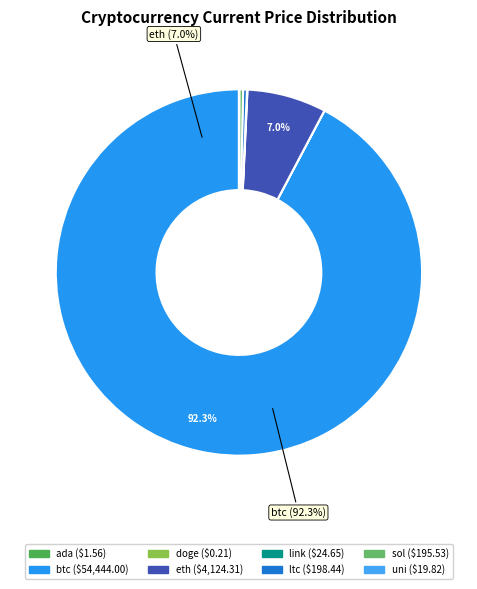

What is the largest slice in the pie chart?

btc